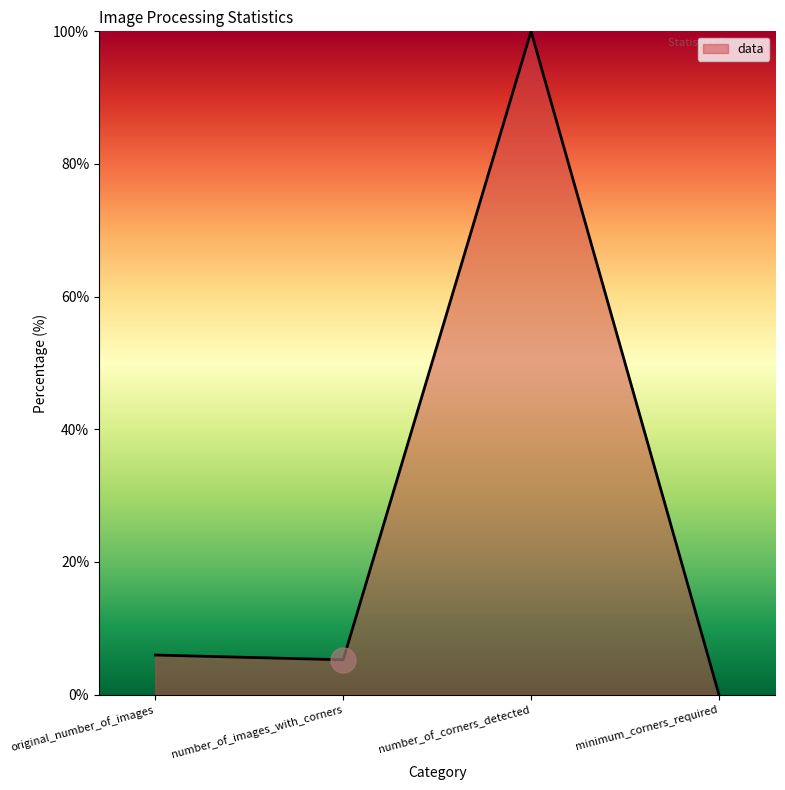

What is the ratio of the value at number_of_images_with_corners to the value at number_of_corners_detected?

0.1